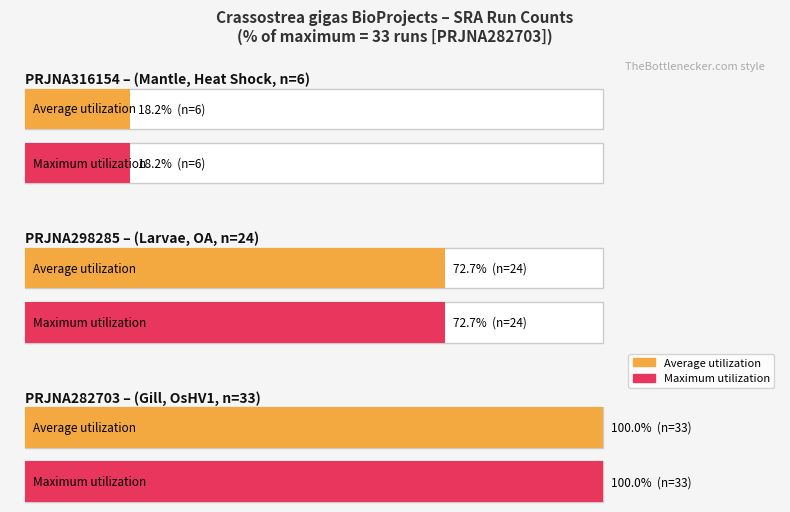

What is the approximate value of Total_BioProject_SRA_Numbers at PRJNA298285?

24